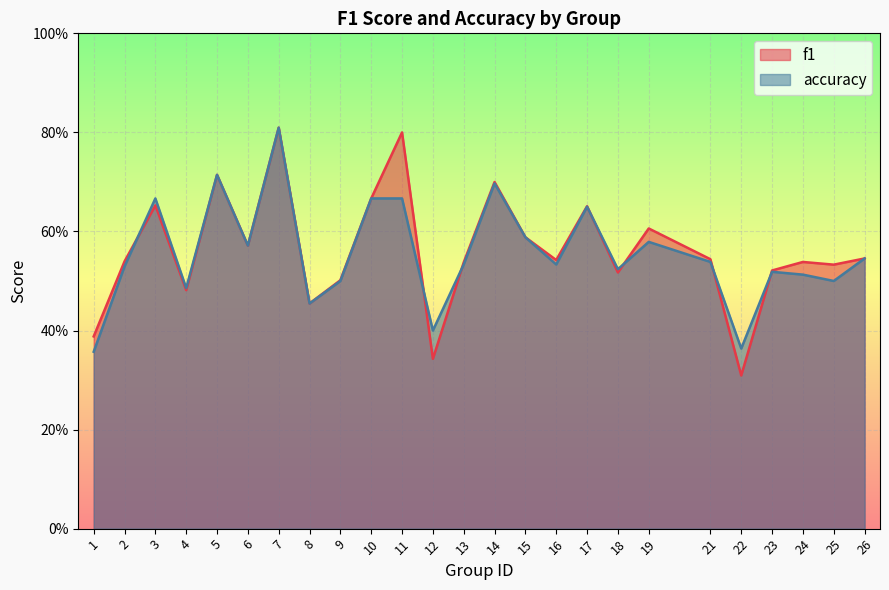

Reading right to left, what are all the values shown in this chart?

f1: 0.5	0.5	0.5	0.5	0.3	0.5	0.6	0.5	0.7	0.5	0.6	0.7	0.5	0.3	0.8	0.7	0.5	0.5	0.8	0.6	0.7	0.5	0.7	0.5	0.4
accuracy: 0.5	0.5	0.5	0.5	0.4	0.5	0.6	0.5	0.7	0.5	0.6	0.7	0.5	0.4	0.7	0.7	0.5	0.5	0.8	0.6	0.7	0.5	0.7	0.5	0.4